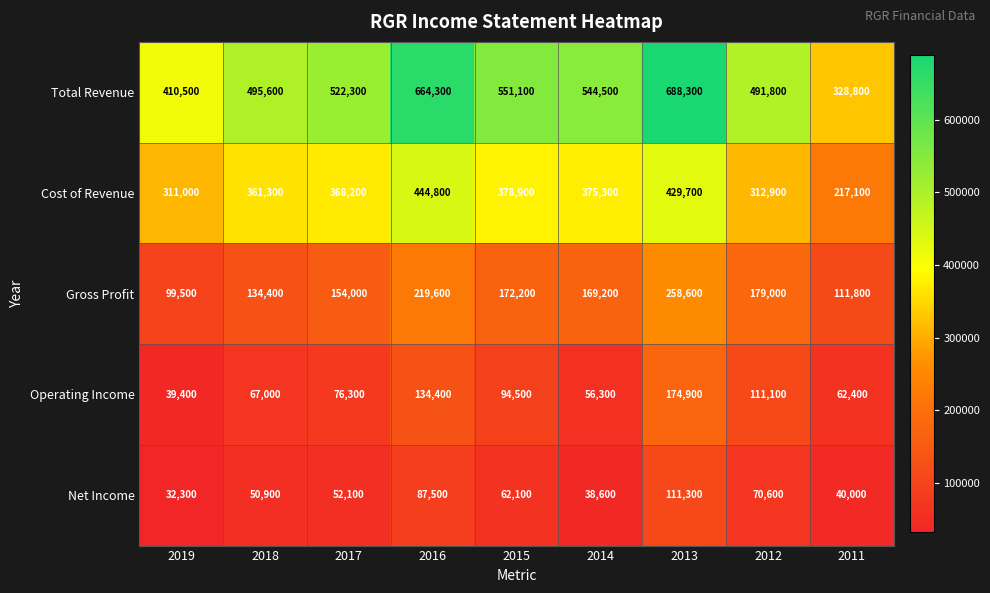

The value of Operating Income at 2017 is 118848. True or false?

False